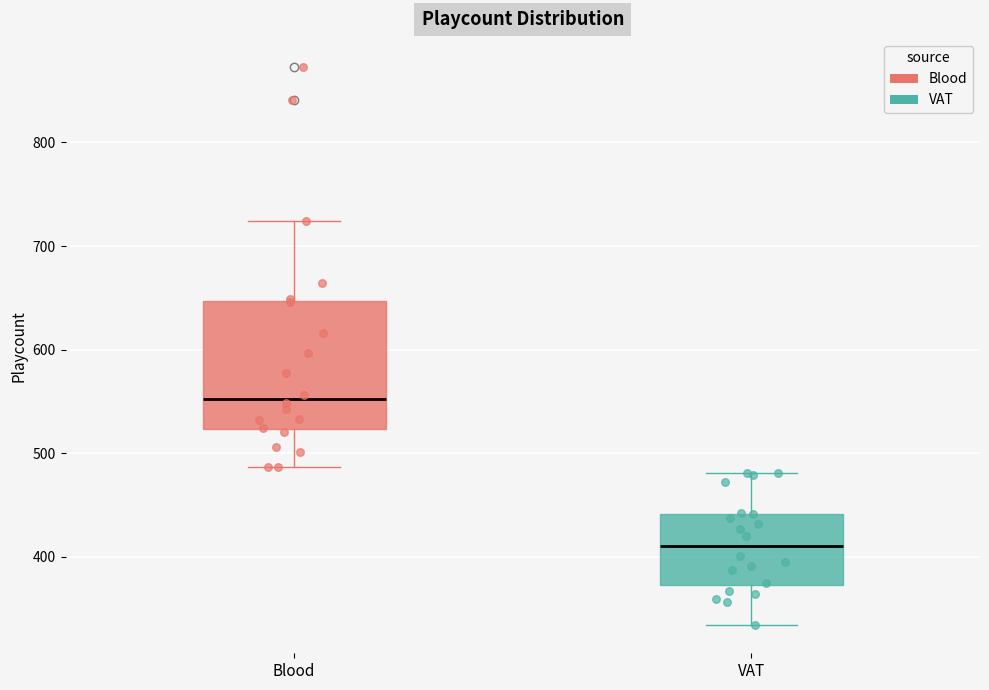

Comparing the boxes themselves (not the whiskers), which one is the tallest?

Blood